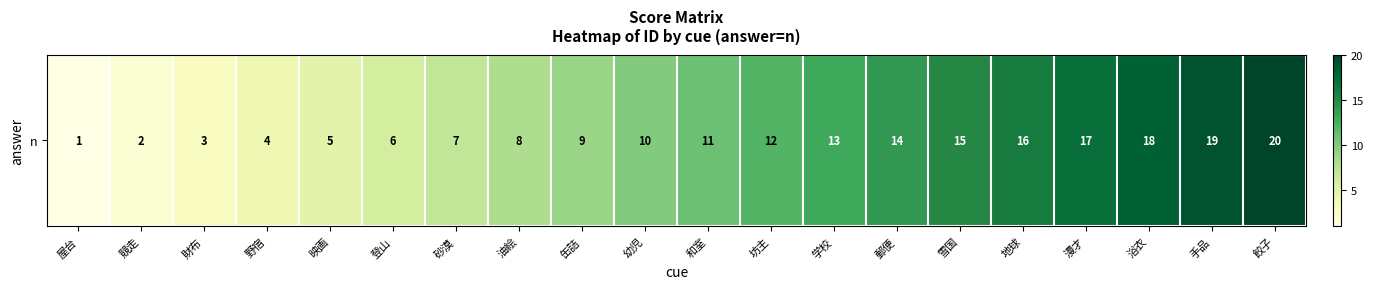

What is the sum of all values?

210